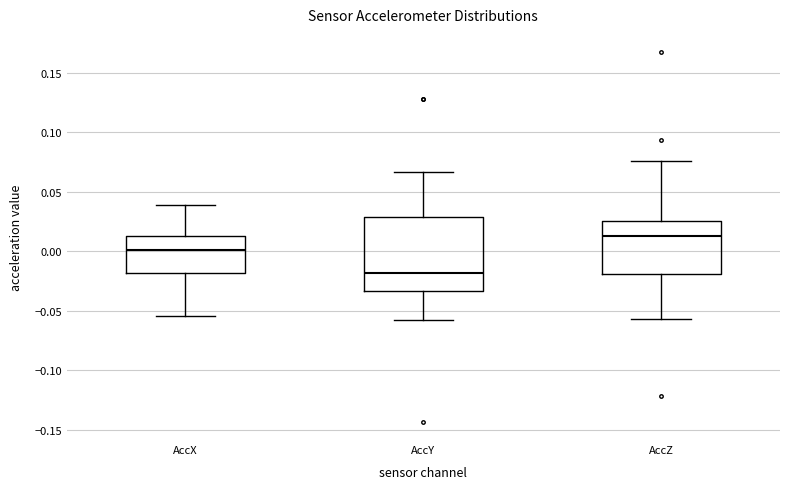

Reading left to right, transcribe this box plot: for each box, give where its median line is, the range the box spans, and where its two whiskers end, as read against the y-axis. The values are not printed on the chart, so give them approximately, as read against the axis.

AccX: median 0.000, box -0.020 to 0.015, whiskers -0.055 to 0.040
AccY: median -0.020, box -0.035 to 0.030, whiskers -0.060 to 0.065
AccZ: median 0.015, box -0.020 to 0.025, whiskers -0.055 to 0.075